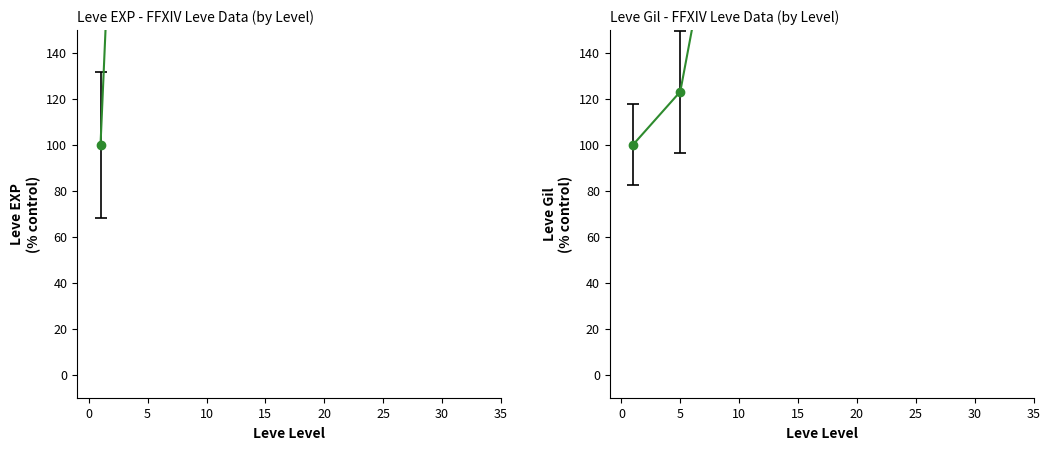

The value of Leve Gil at 1 is 100.0. True or false?

True